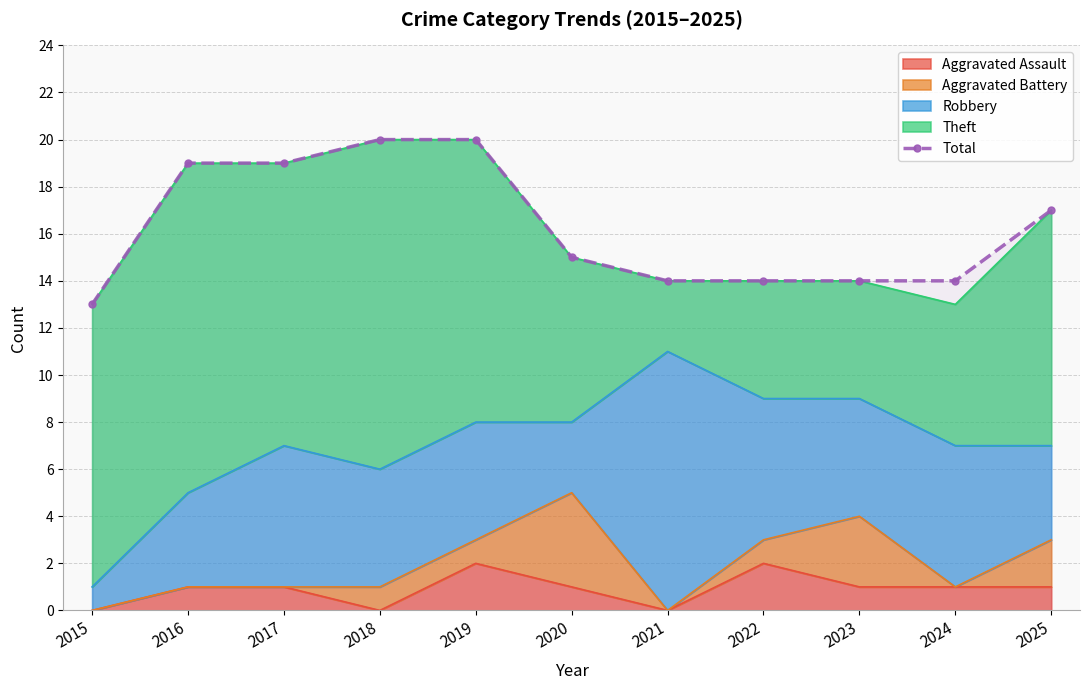

What is the change in value from 2024 to 2025?

+3